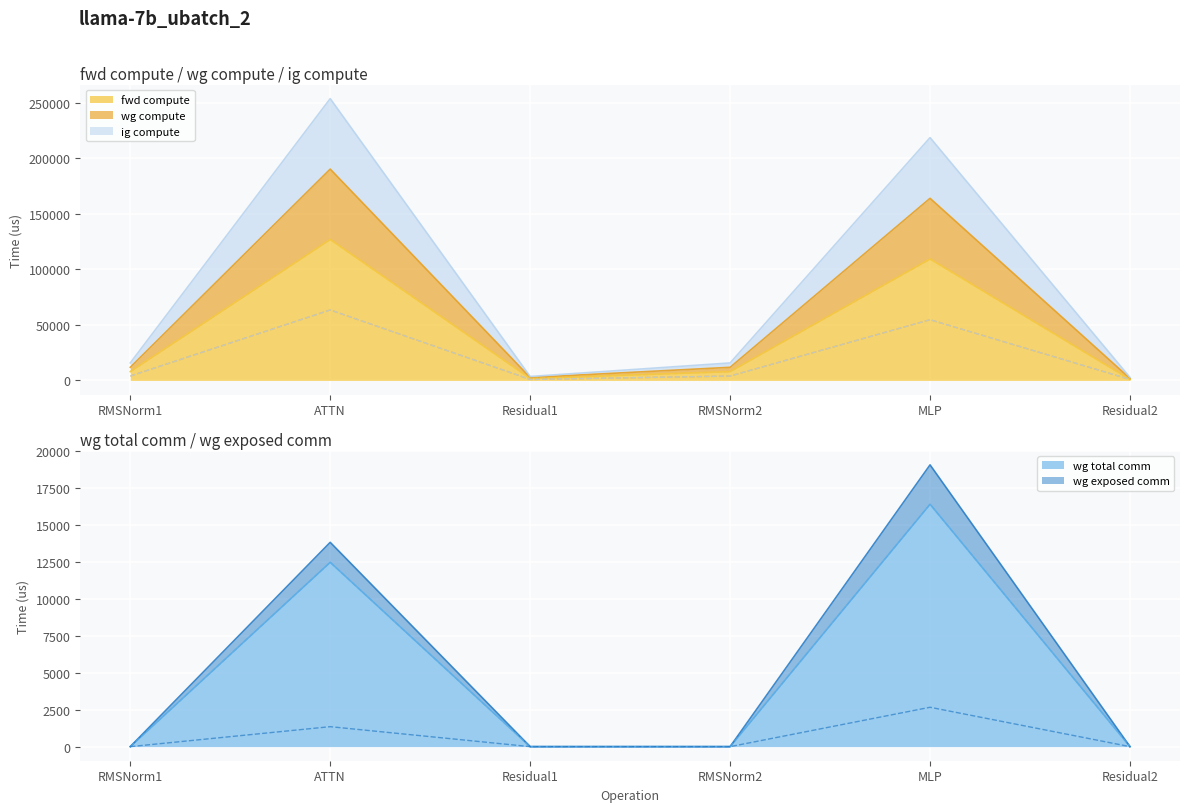

True or false: wg total comm and fwd compute cross at least once.

False